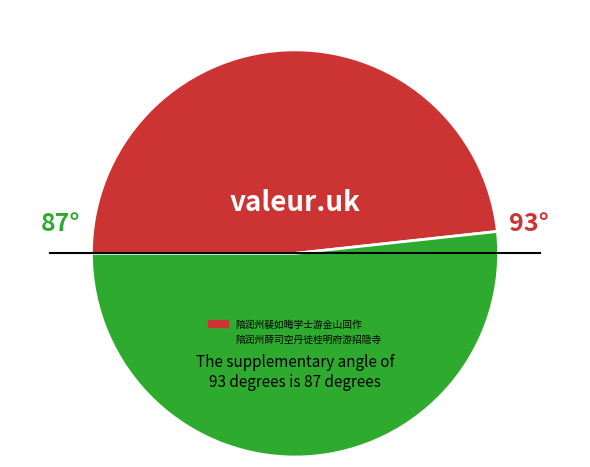

Is there a majority slice in this chart?

Yes